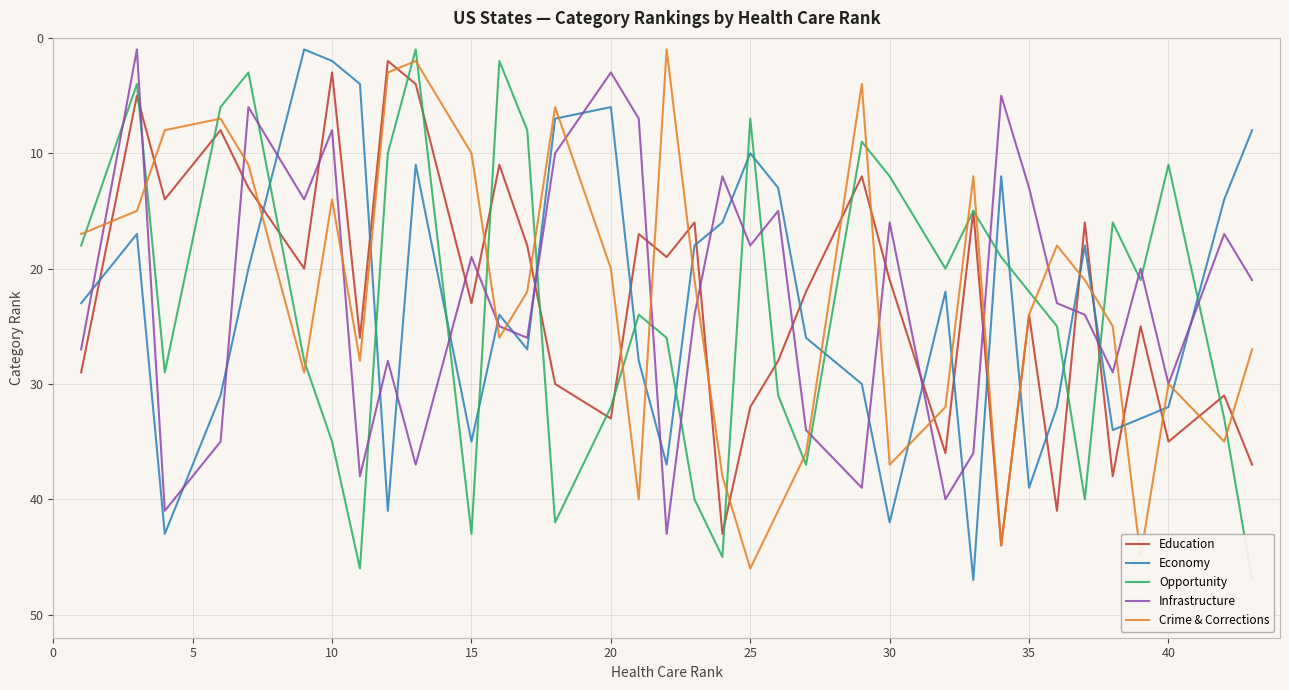

What is the maximum value for Education?

44